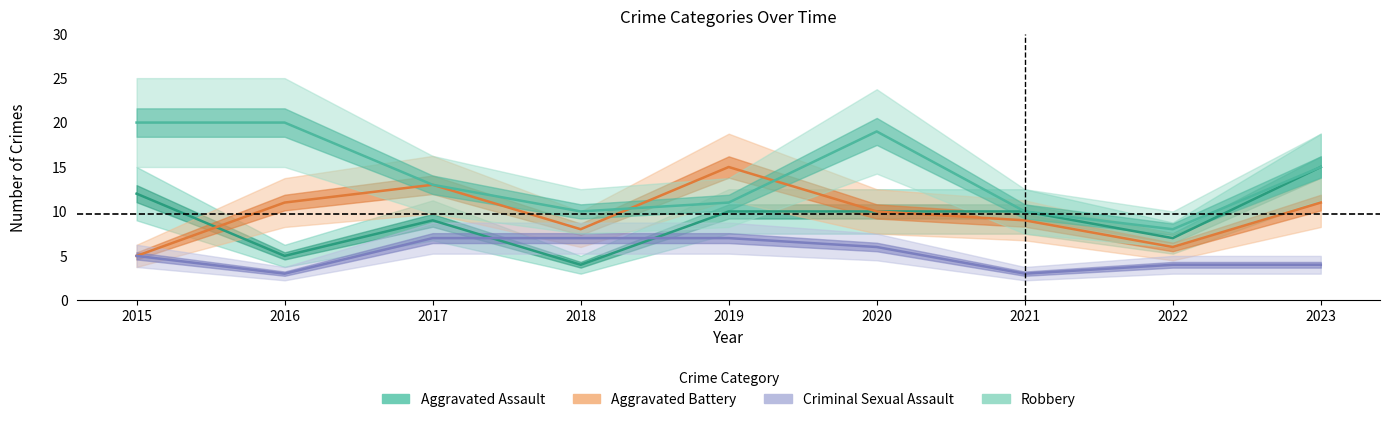

Reading right to left, what are all the values shown in this chart?

Aggravated Assault: 15	7	10	10	10	4	9	5	12
Aggravated Battery: 11	6	9	10	15	8	13	11	5
Criminal Sexual Assault: 4	4	3	6	7	7	7	3	5
Robbery: 15	8	10	19	11	10	13	20	20